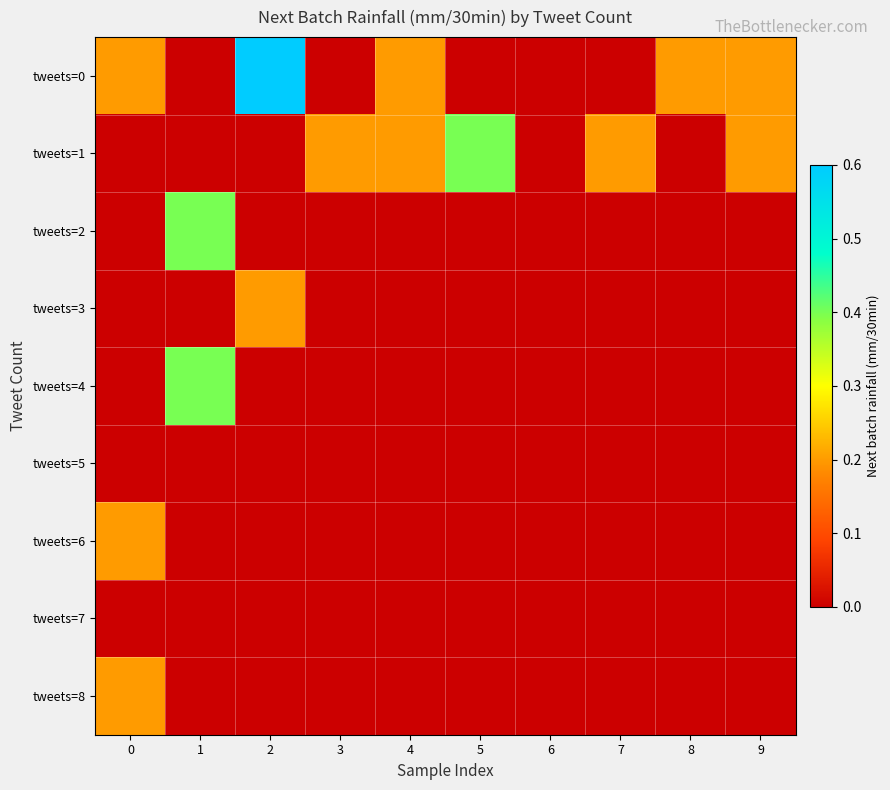

Reading left to right, list all the values displayed in this chart.

tweets=0: 0=0.2	1=0.0	2=0.6	3=0.0	4=0.2	5=0.0	6=0.0	7=0.0	8=0.2	9=0.2
tweets=1: 0=0.0	1=0.0	2=0.0	3=0.2	4=0.2	5=0.4	6=0.0	7=0.2	8=0.0	9=0.2
tweets=2: 0=0.0	1=0.4	2=0.0	3=0.0	4=0.0	5=0.0	6=0.0	7=0.0	8=0.0	9=0.0
tweets=3: 0=0.0	1=0.0	2=0.2	3=0.0	4=0.0	5=0.0	6=0.0	7=0.0	8=0.0	9=0.0
tweets=4: 0=0.0	1=0.4	2=0.0	3=0.0	4=0.0	5=0.0	6=0.0	7=0.0	8=0.0	9=0.0
tweets=5: 0=0.0	1=0.0	2=0.0	3=0.0	4=0.0	5=0.0	6=0.0	7=0.0	8=0.0	9=0.0
tweets=6: 0=0.2	1=0.0	2=0.0	3=0.0	4=0.0	5=0.0	6=0.0	7=0.0	8=0.0	9=0.0
tweets=7: 0=0.0	1=0.0	2=0.0	3=0.0	4=0.0	5=0.0	6=0.0	7=0.0	8=0.0	9=0.0
tweets=8: 0=0.2	1=0.0	2=0.0	3=0.0	4=0.0	5=0.0	6=0.0	7=0.0	8=0.0	9=0.0